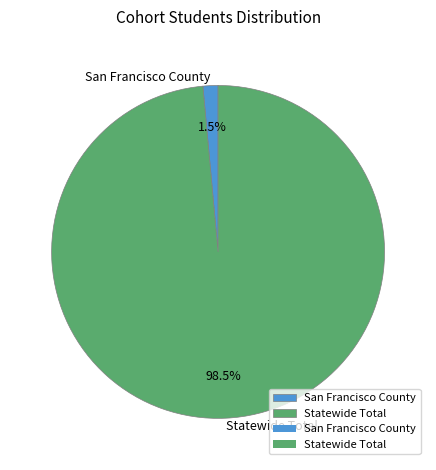

Between San Francisco County and Statewide Total, which is larger?

Statewide Total